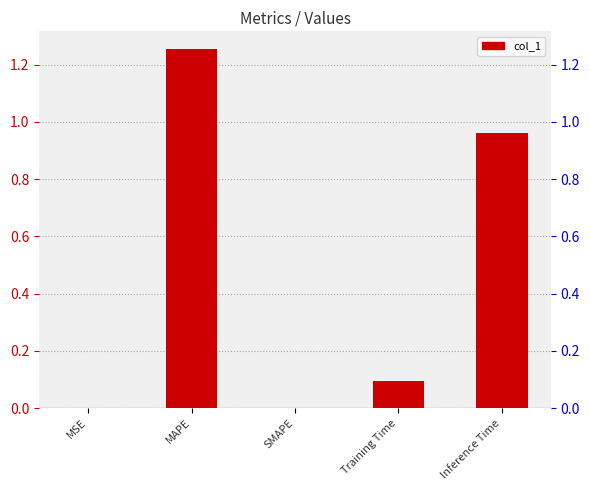

Between Training Time and MAPE, which is larger?

MAPE